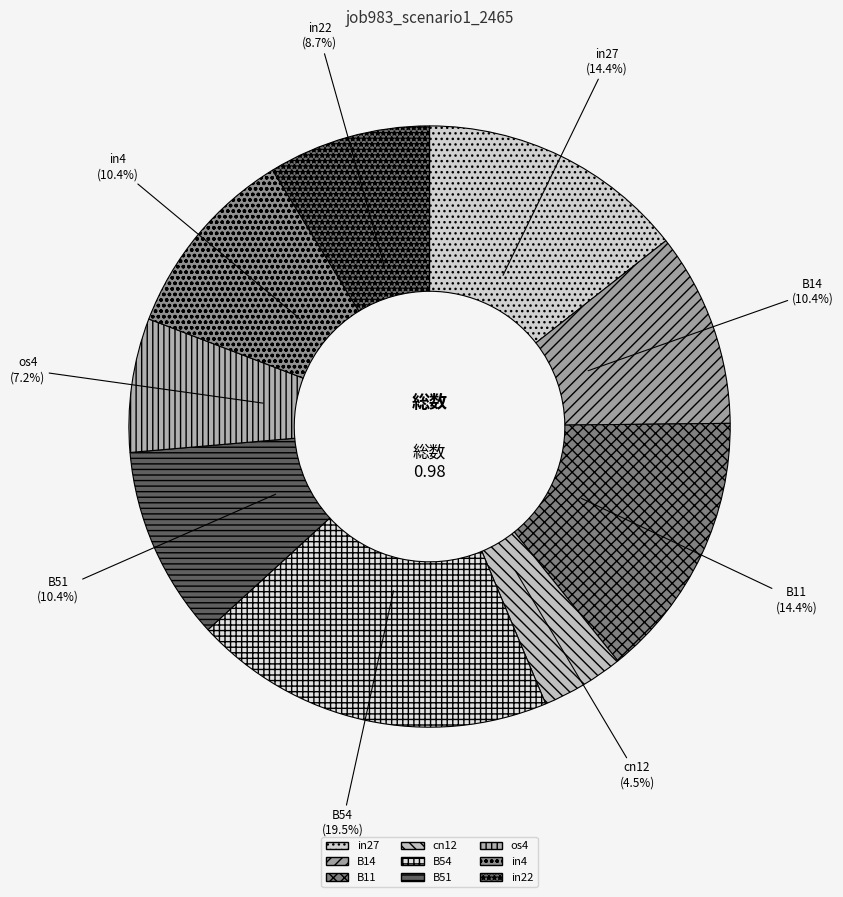

Which slice is the smallest?

cn12